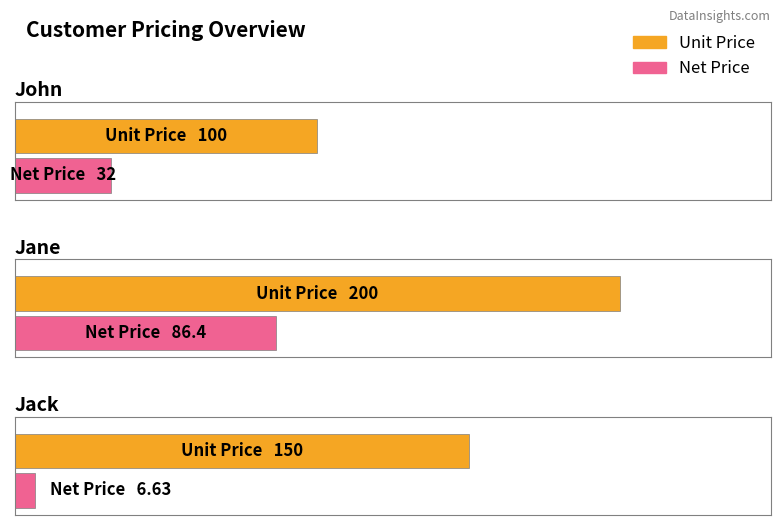

The Unit Price series shows 200.0 at Jane. True or false?

True